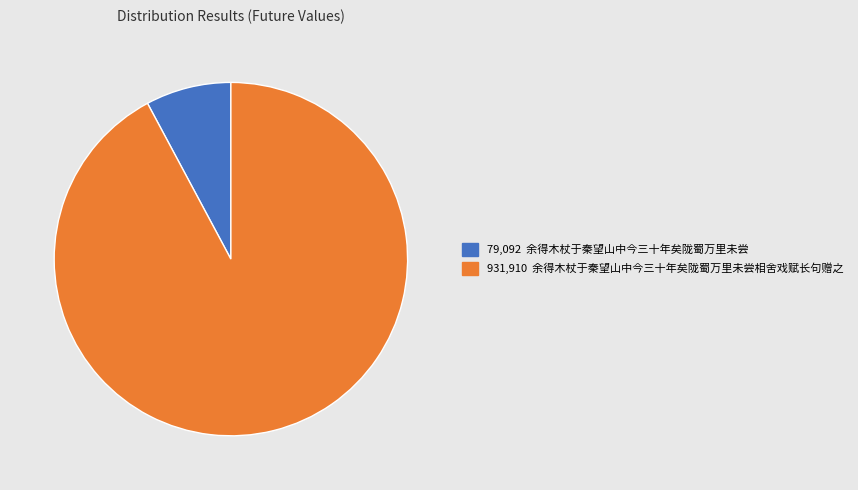

Does any single category account for the majority?

Yes